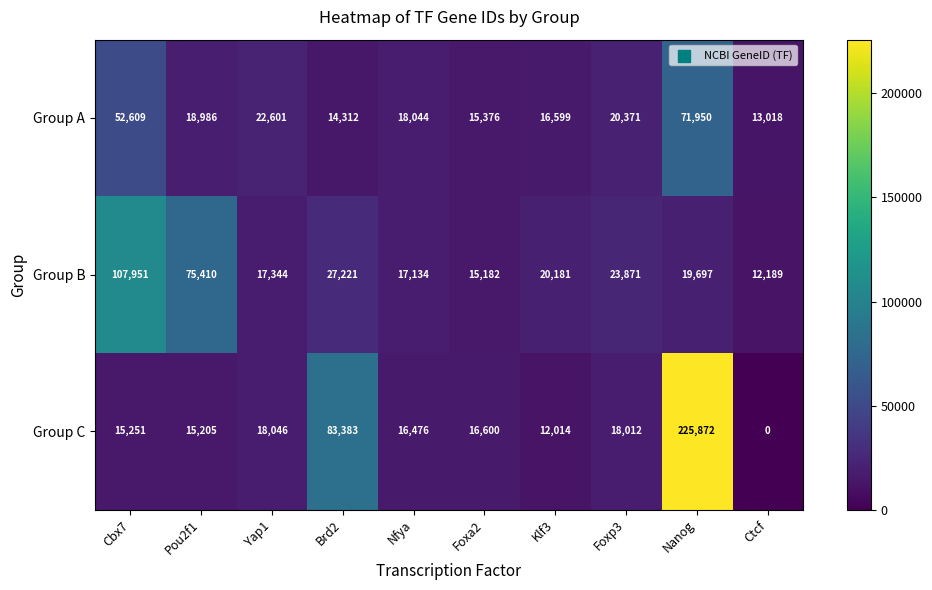

Reading left to right, list all the values displayed in this chart.

Group A: Cbx7=52609	Pou2f1=18986	Yap1=22601	Brd2=14312	Nfya=18044	Foxa2=15376	Klf3=16599	Foxp3=20371	Nanog=71950	Ctcf=13018
Group B: Cbx7=107951	Pou2f1=75410	Yap1=17344	Brd2=27221	Nfya=17134	Foxa2=15182	Klf3=20181	Foxp3=23871	Nanog=19697	Ctcf=12189
Group C: Cbx7=15251	Pou2f1=15205	Yap1=18046	Brd2=83383	Nfya=16476	Foxa2=16600	Klf3=12014	Foxp3=18012	Nanog=225872	Ctcf=0